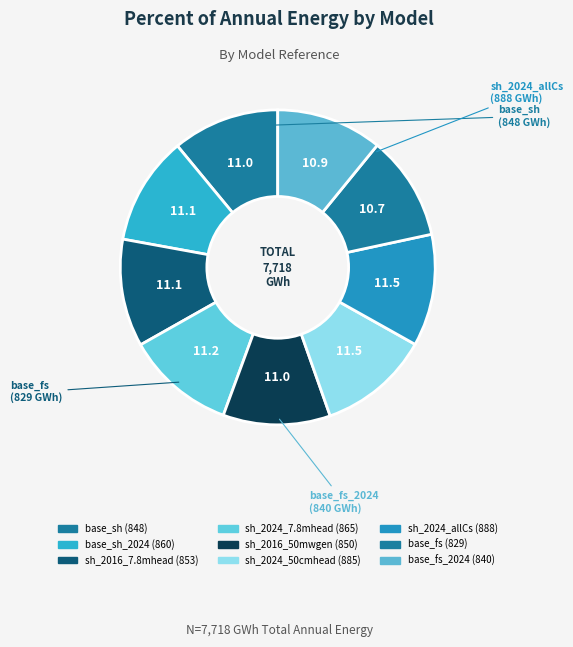

What is the smallest slice in the pie chart?

base_fs